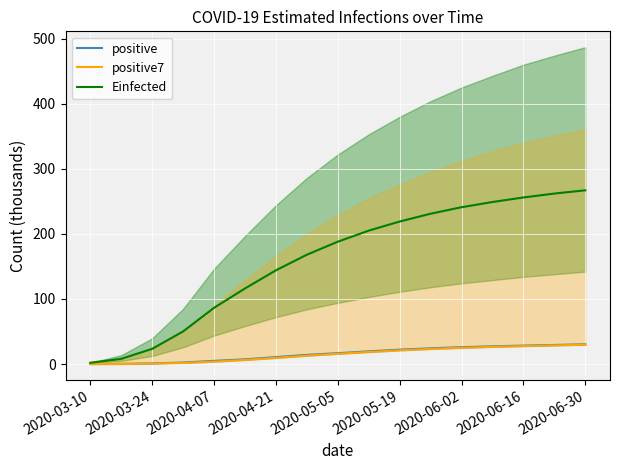

What is the highest value of the Einfected series?

267.0